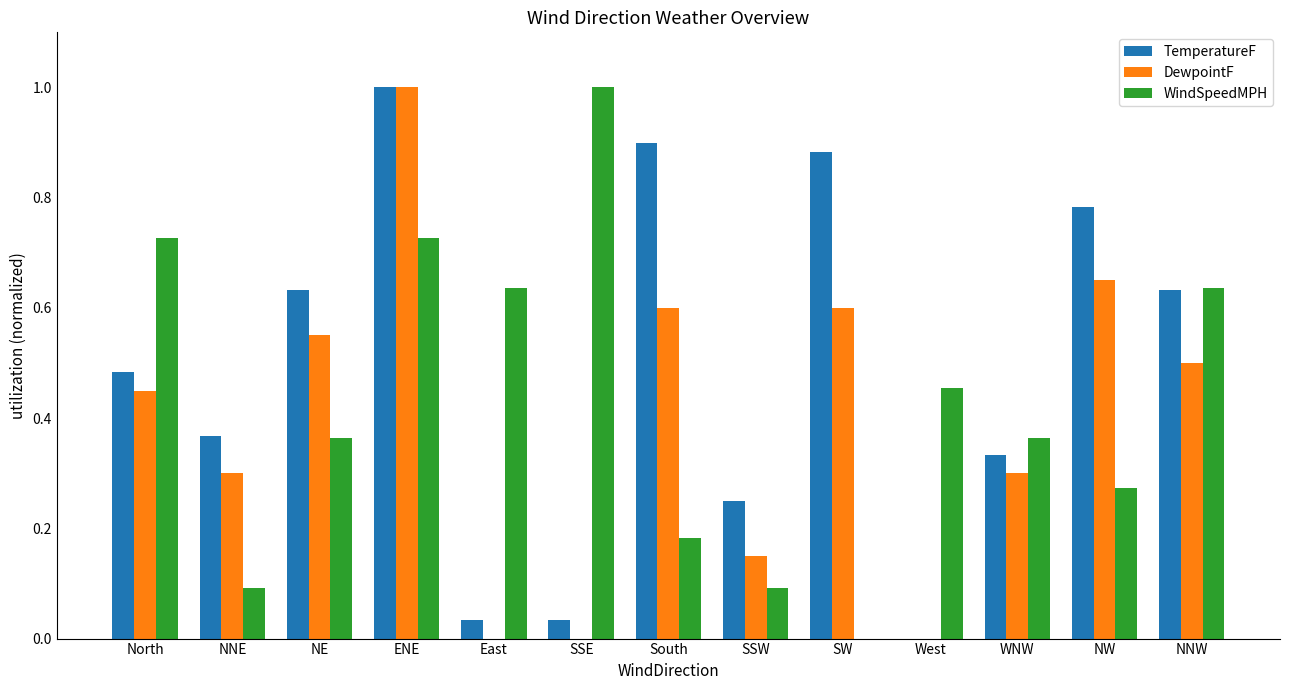

What is the sum of all DewpointF values?

5.1